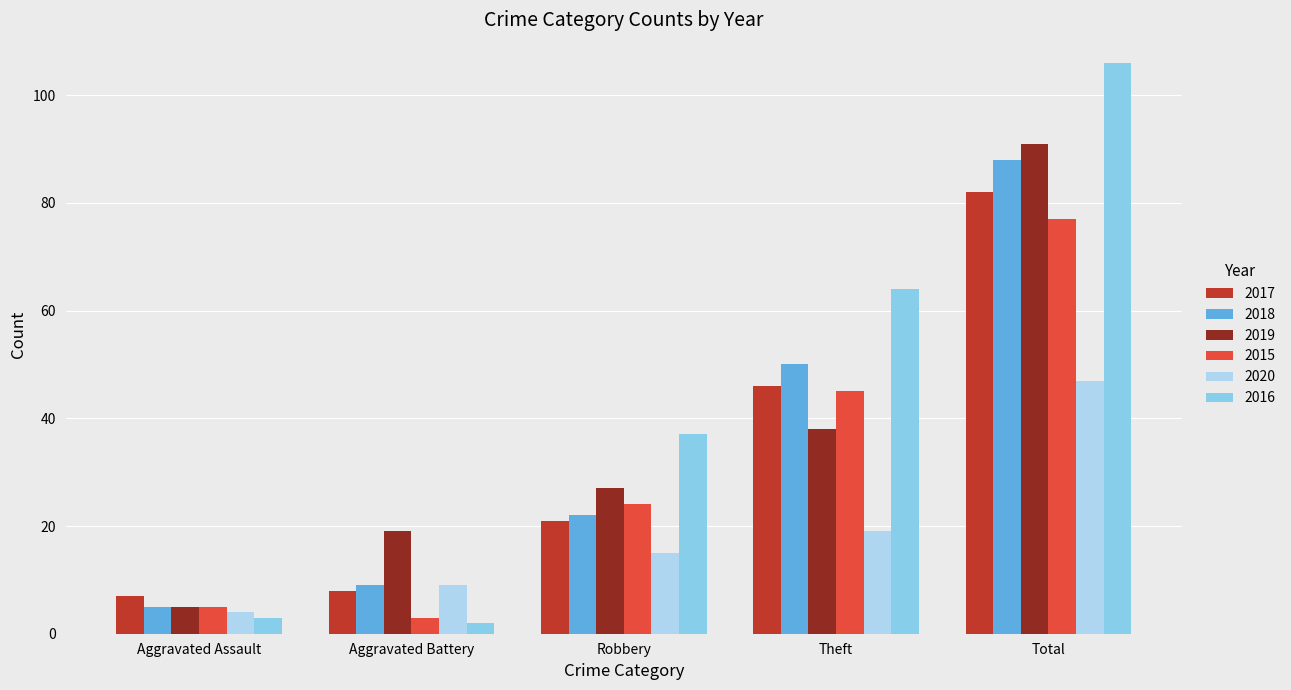

Reading left to right, what are all the values shown in this chart?

2017: 7	8	21	46	82
2018: 5	9	22	50	88
2019: 5	19	27	38	91
2015: 5	3	24	45	77
2020: 4	9	15	19	47
2016: 3	2	37	64	106